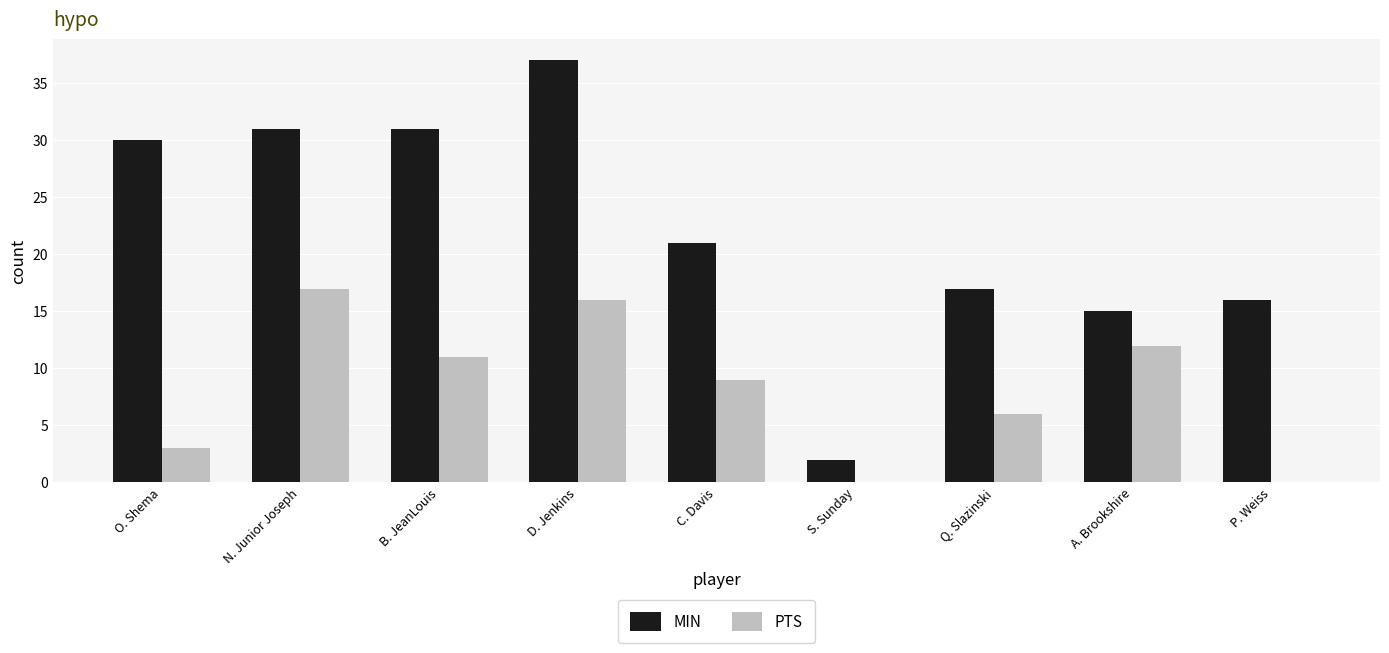

What is the sum of the PTS values at D. Jenkins and O. Shema?

19